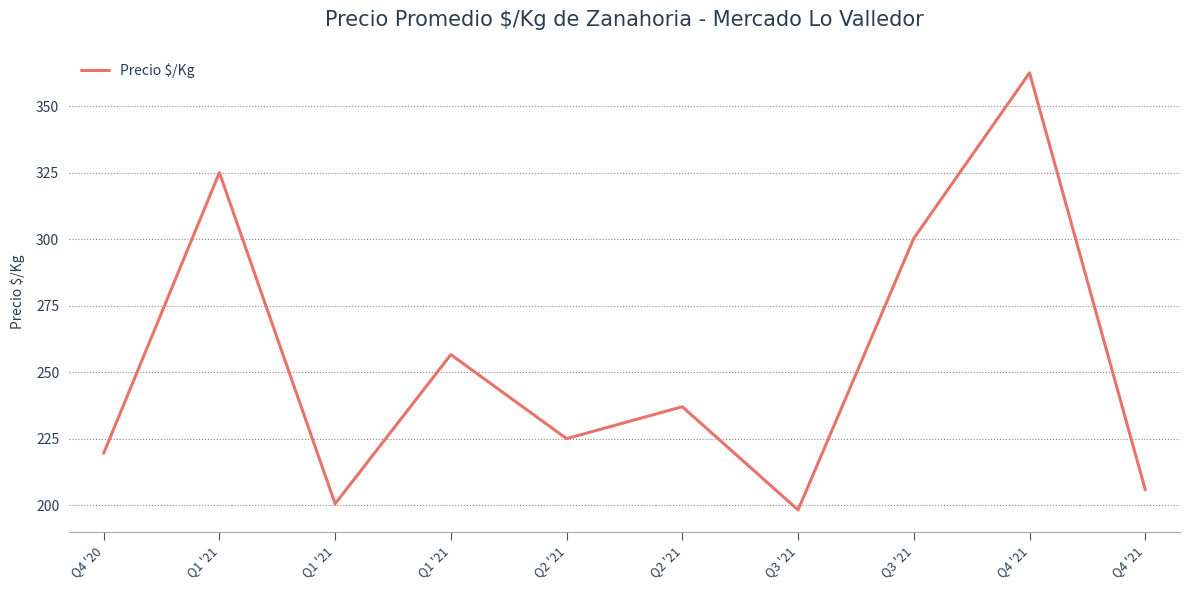

What is the change in value from Q2 '21 to Q3 '21?

-38.8